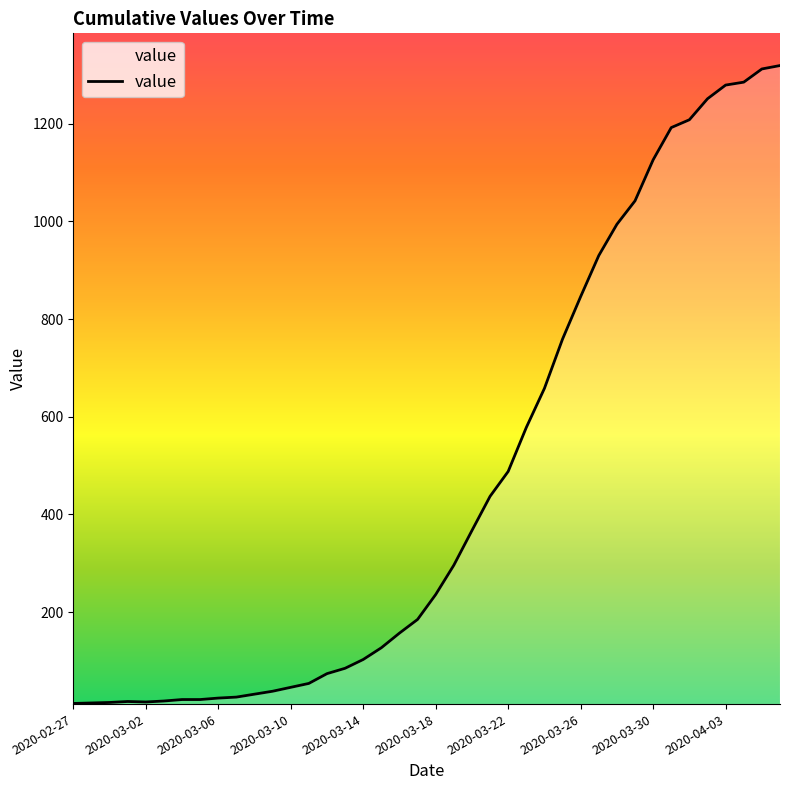

What is the maximum value shown in the chart?

1319